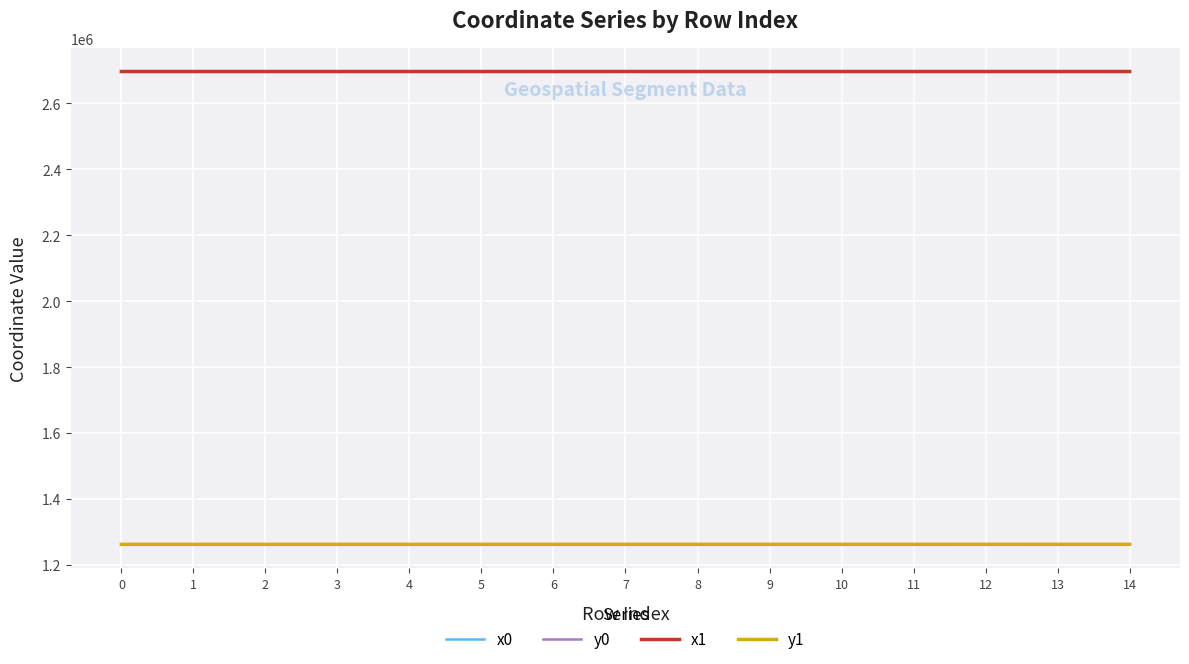

What is the highest value of the x0 series?

2696812.8